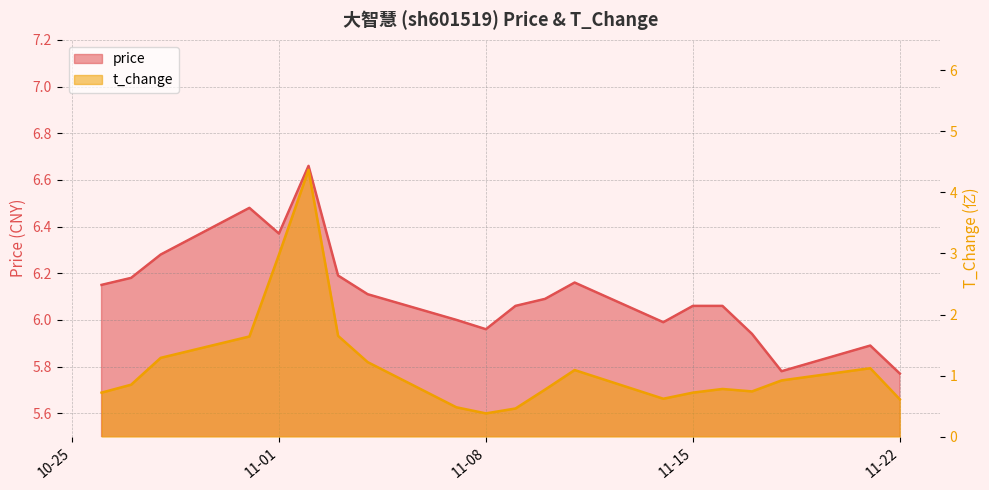

Is it true that t_change equals 1.1 at 2022-11-11?

True